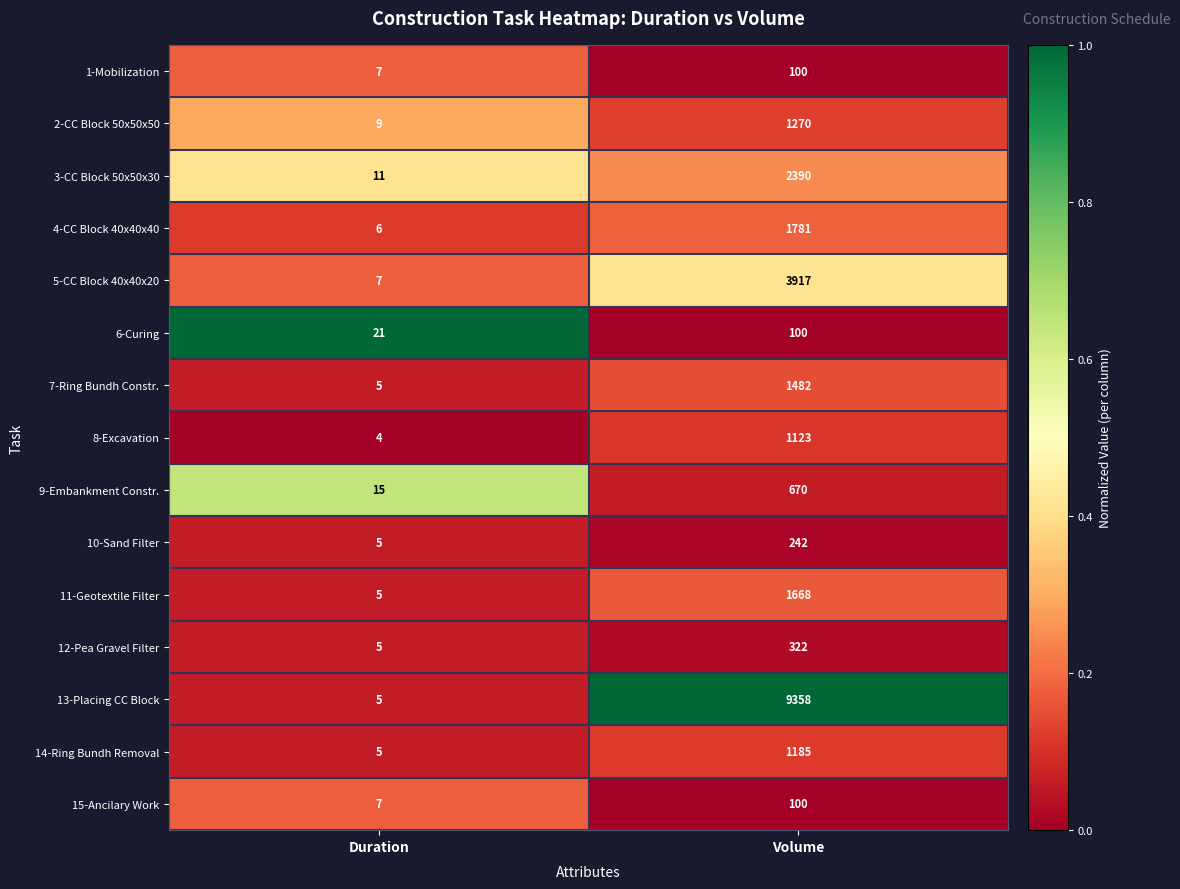

Rank the categories by 13-Placing CC Block value from lowest to highest.

Duration, Volume